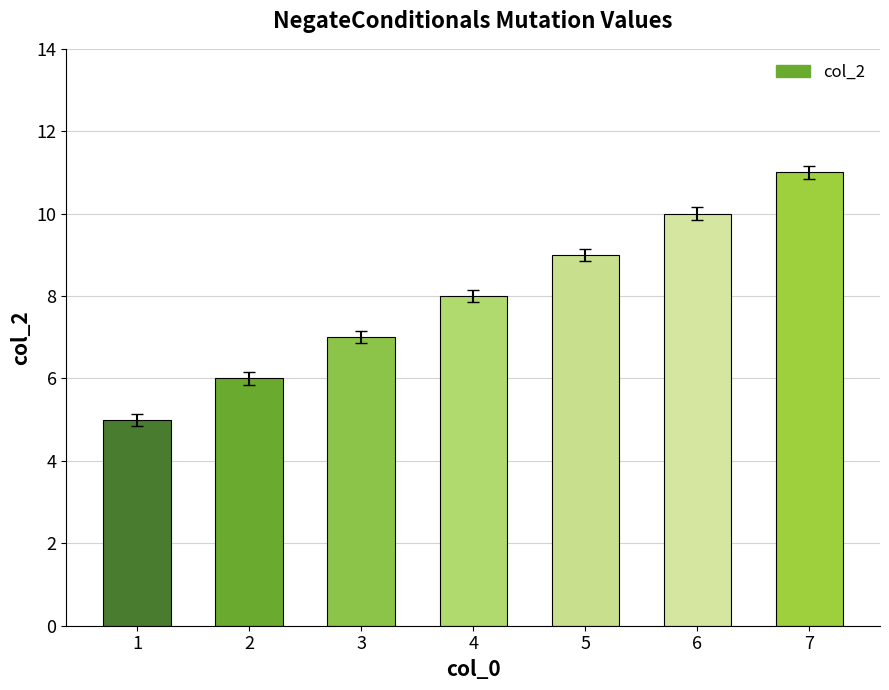

What is the difference between the maximum and minimum values?

6